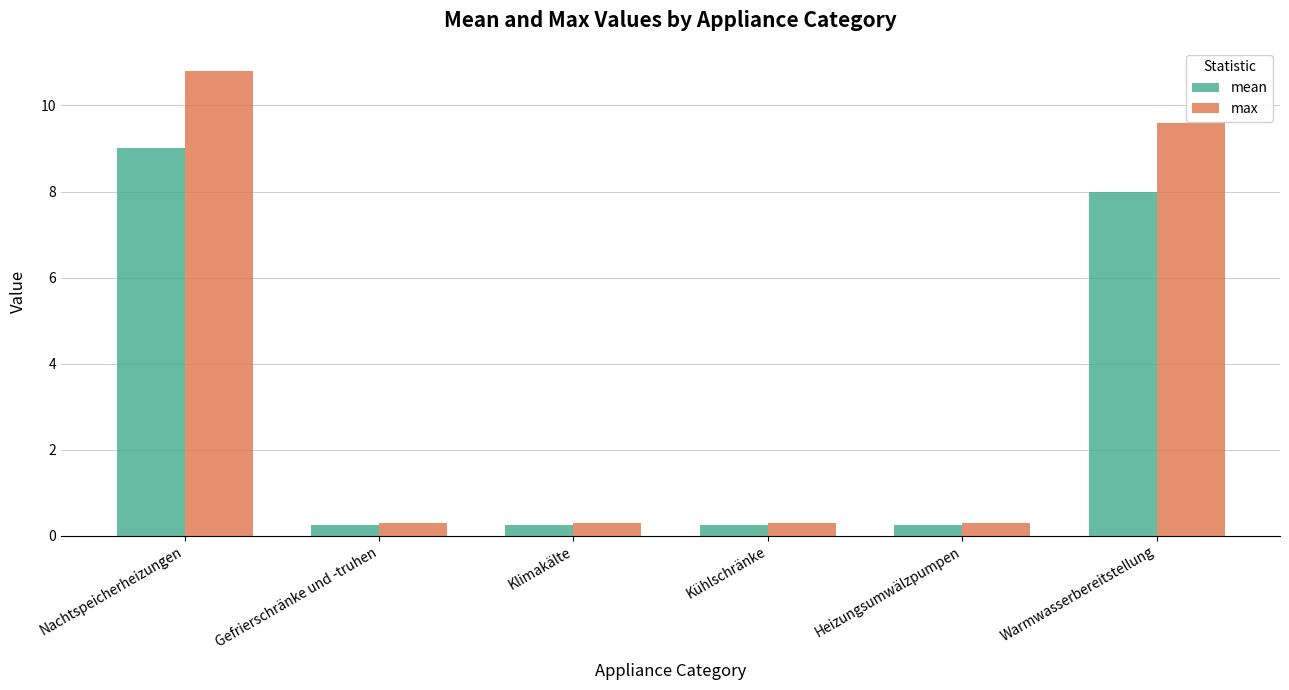

The value of mean at Nachtspeicherheizungen is 9.0. True or false?

True